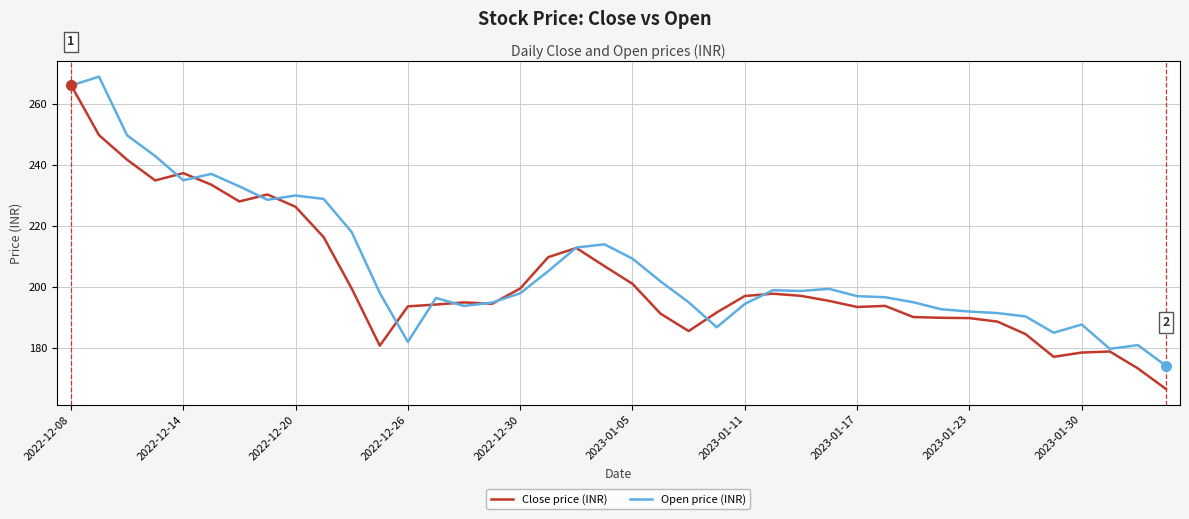

Rank the series by their average value, from lowest to highest.

Close price (INR), Open price (INR)